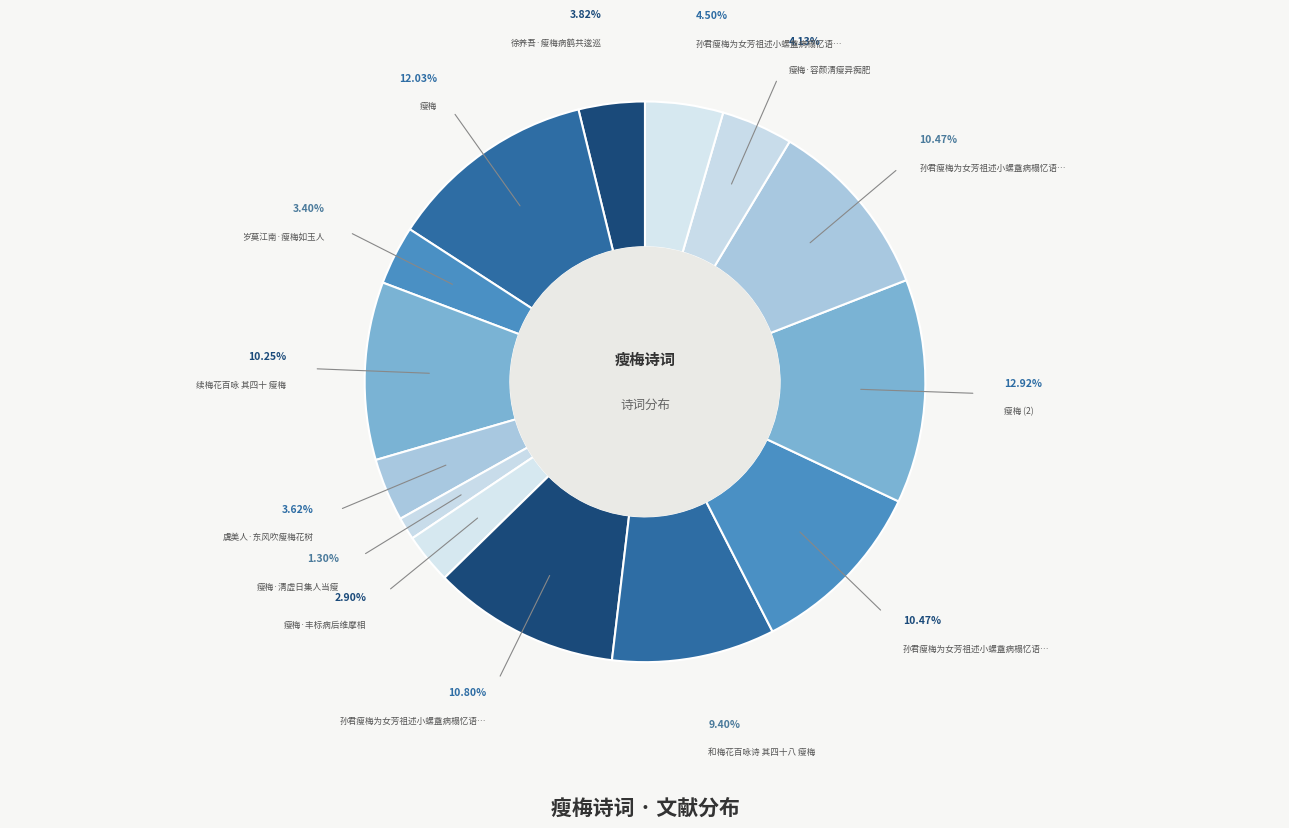

Count the number of slices in the pie.

14